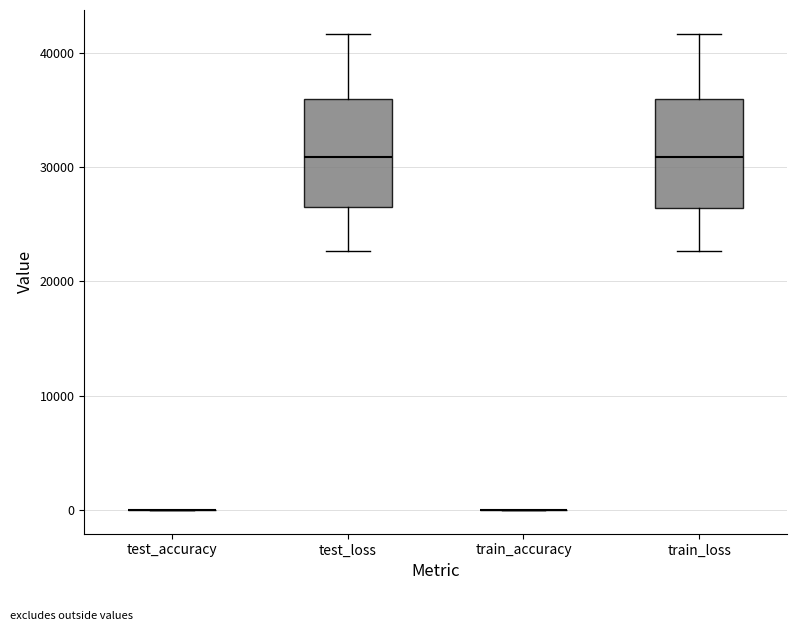

Where is the upper edge of the box for test_loss on the y-axis? The values are not printed on the chart, so give them approximately, as read against the axis.

36000